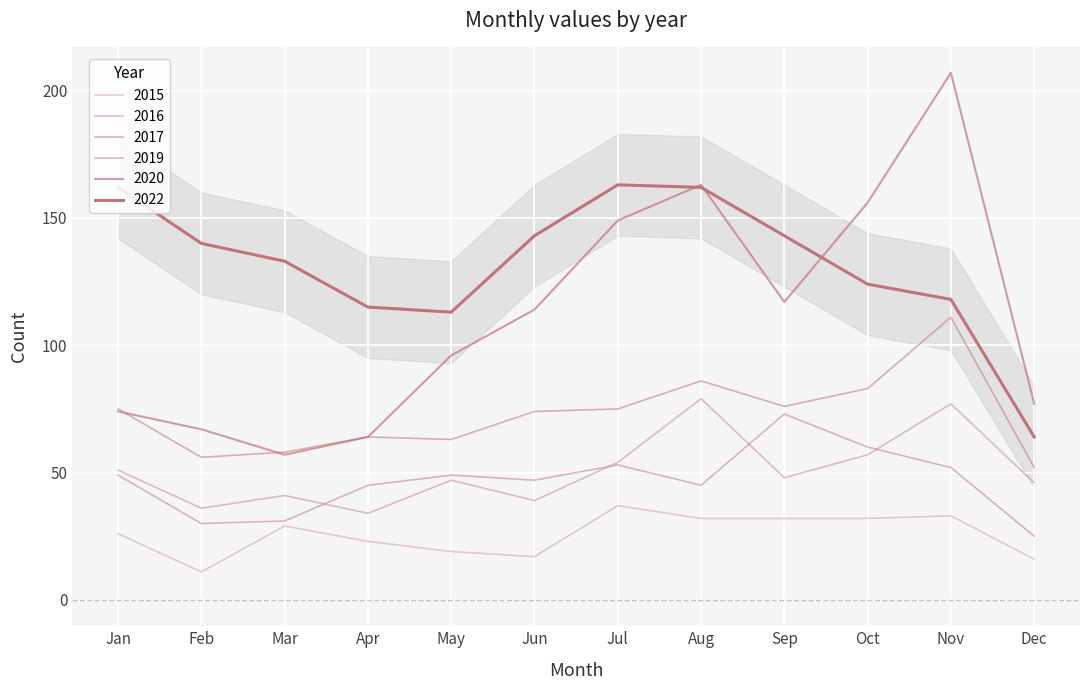

What is the value of the 2016 point at the 4th from the left?

34